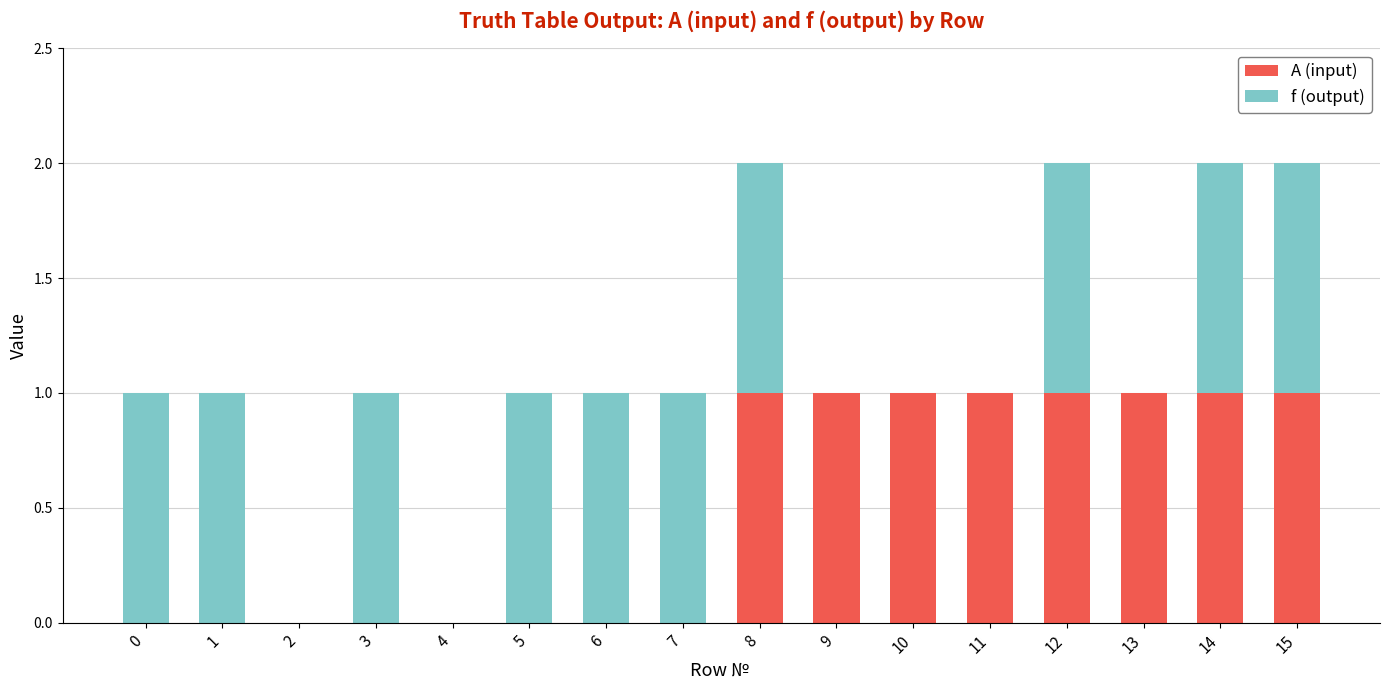

Is it true that A (input) equals 2 at 9?

False